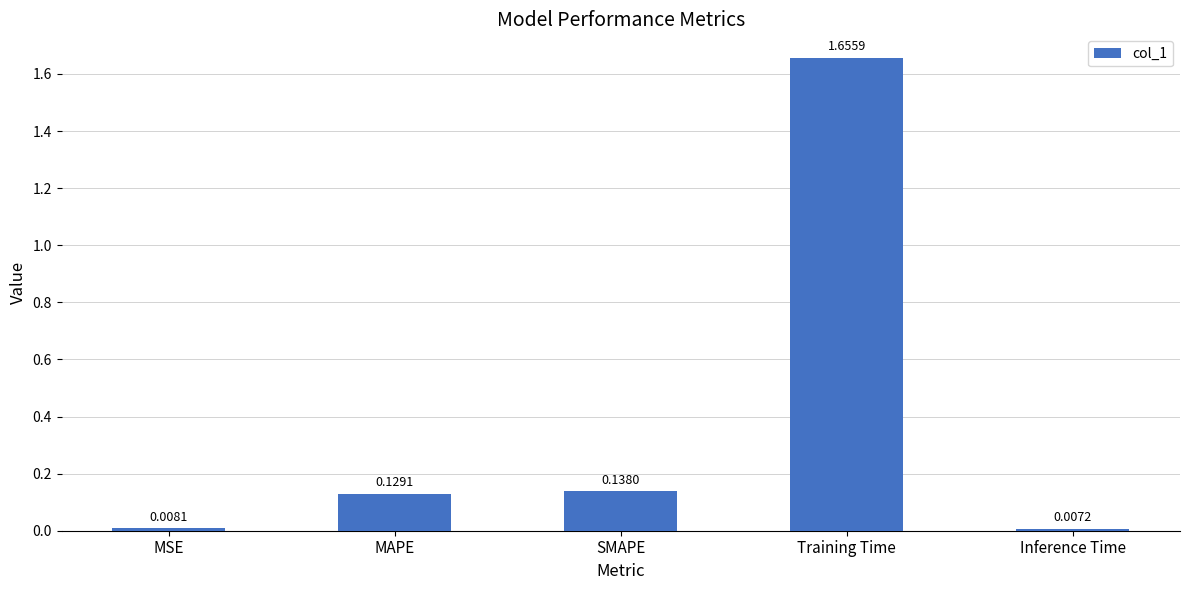

What is the change in value from MSE to SMAPE?

+0.1